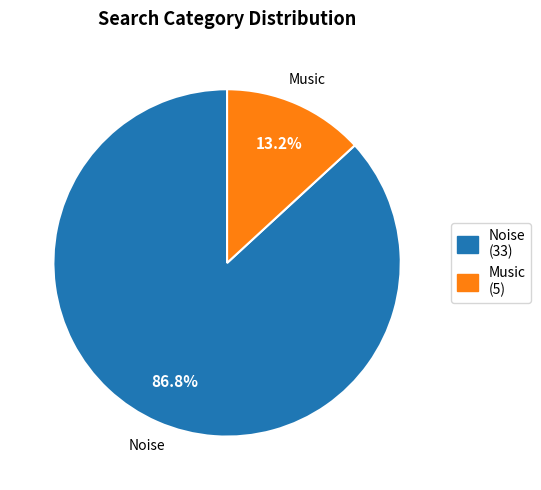

Do Noise and Music together represent more than half of the pie?

Yes